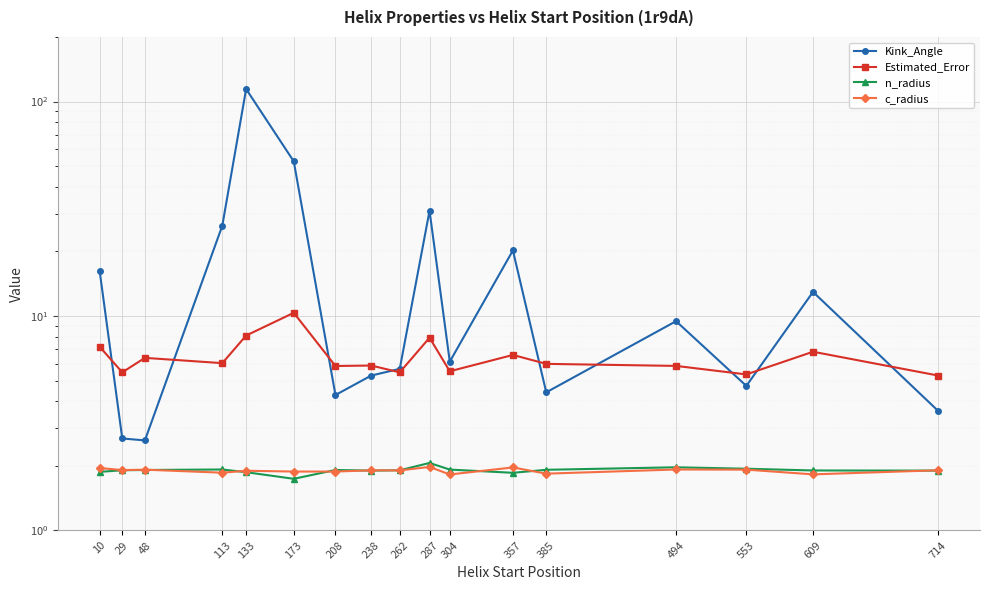

What are all the series names shown in the legend?

Kink_Angle, Estimated_Error, n_radius, c_radius